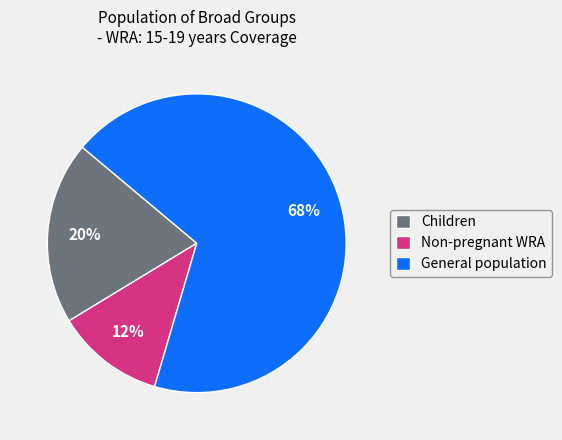

Between Non-pregnant WRA and General population, which is larger?

General population